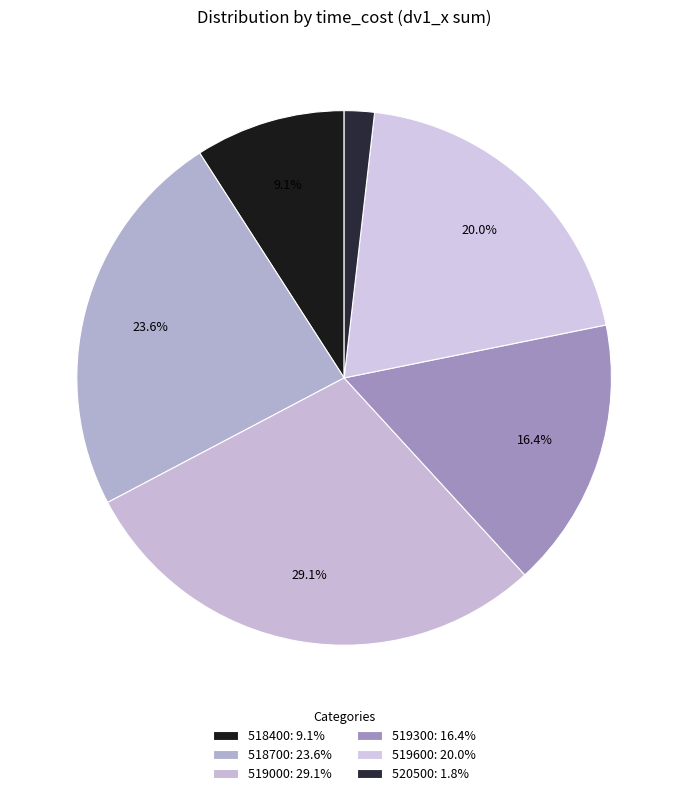

How many segments does this pie chart have?

6